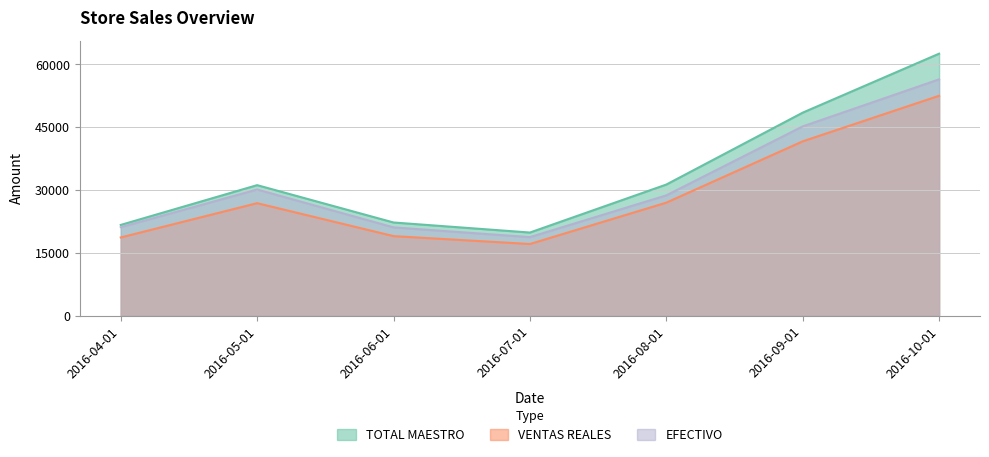

True or false: TOTAL MAESTRO and EFECTIVO intersect in this chart.

False